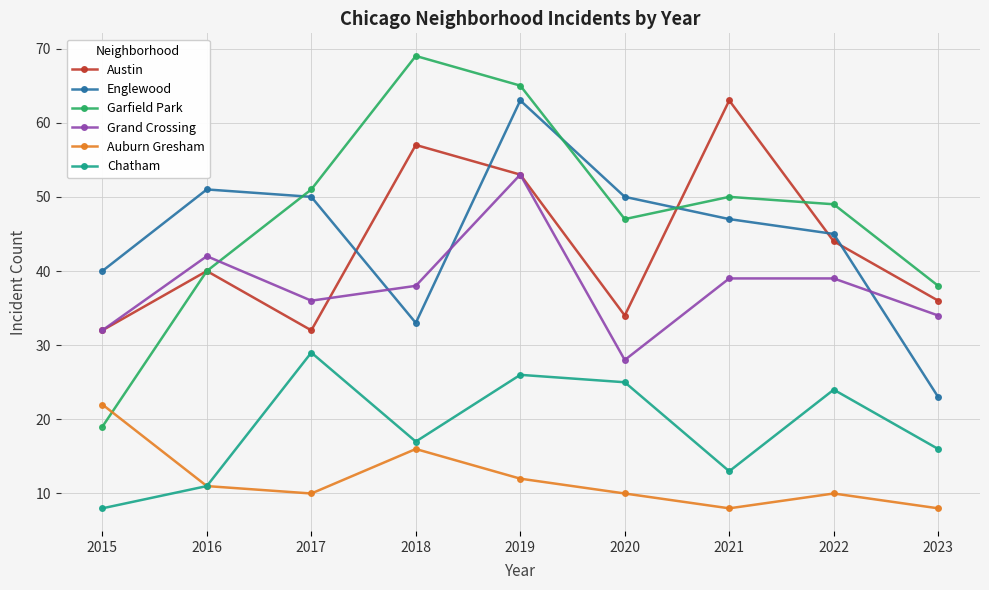

What is the difference between the maximum and minimum values in the Austin series?

31